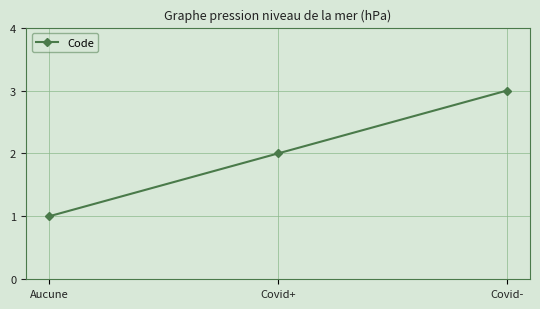

Count the values in the range 1 to 3.

3